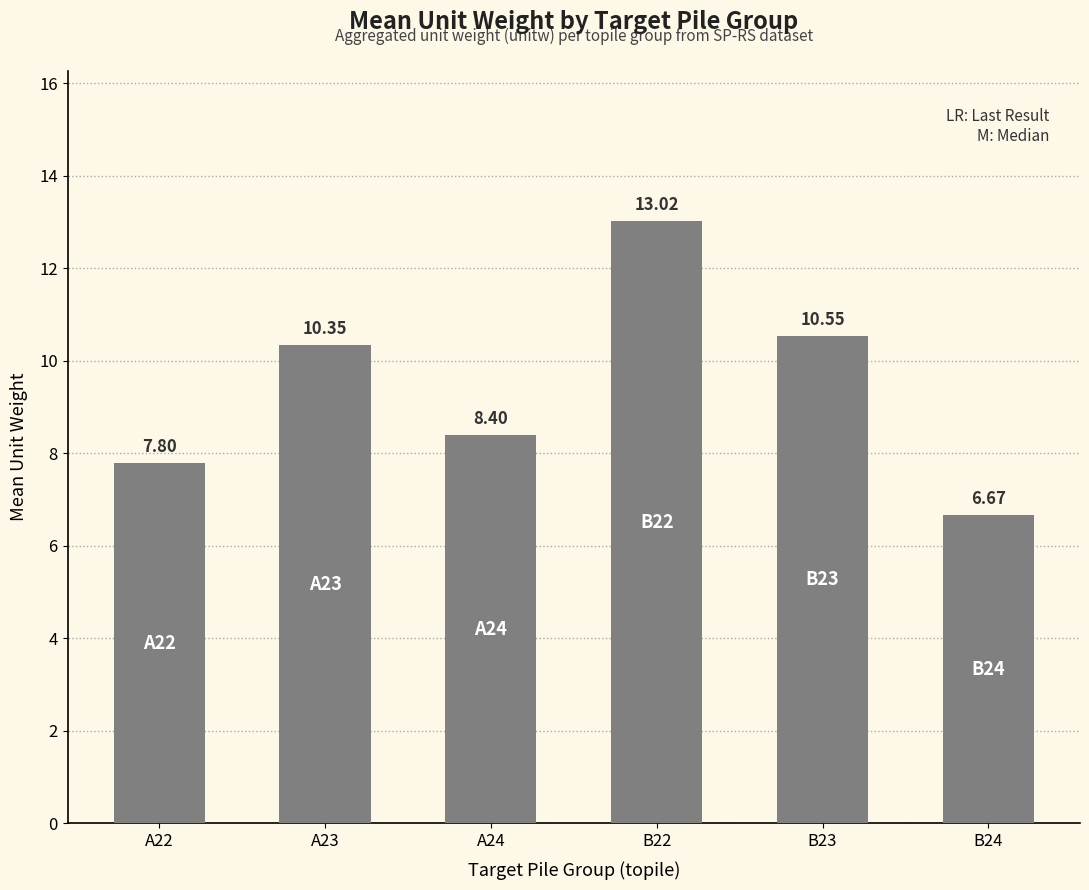

How many data points are above 10?

3